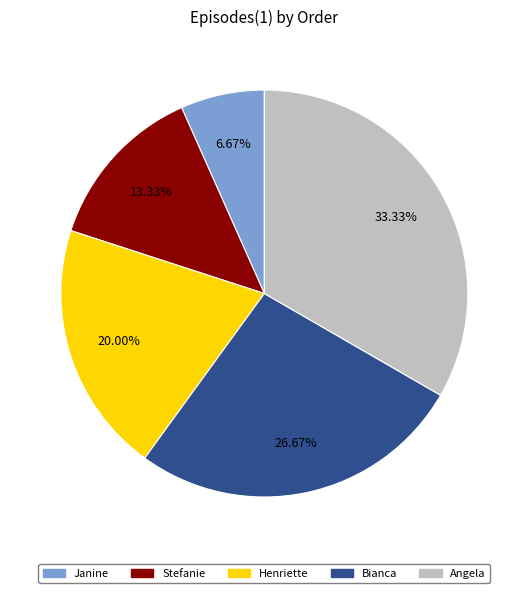

Does Stefanie account for over 50% of the chart?

No